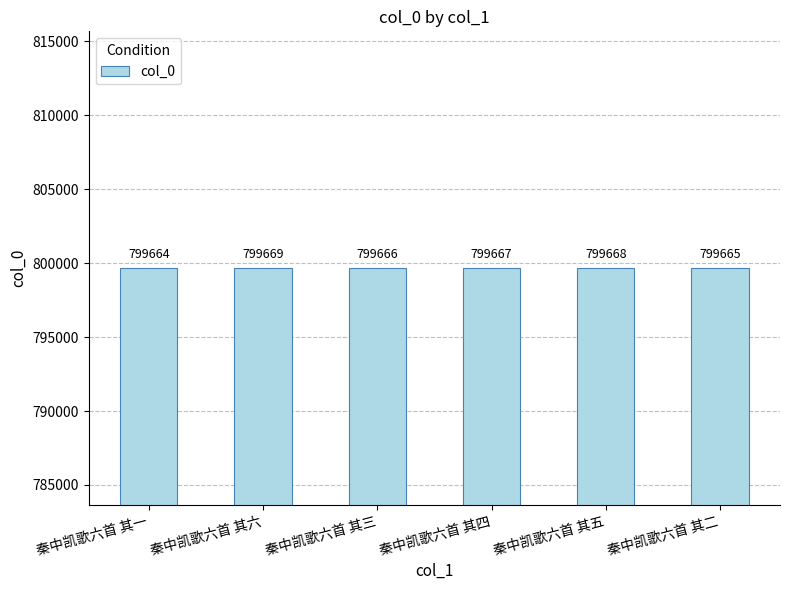

True or false: the data shows 299888 at 秦中凯歌六首 其六.

False